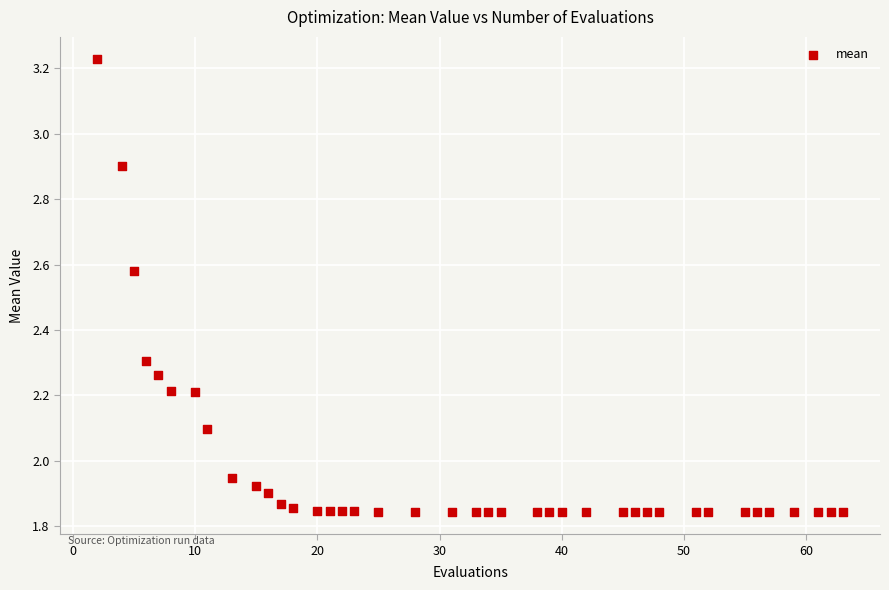

What is the range of X values (max minus min)?

61.0